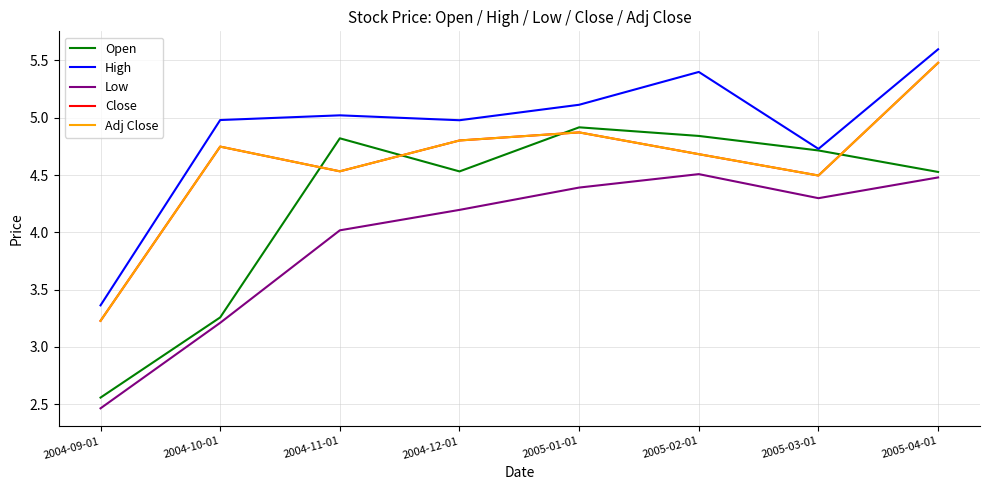

Rank the series at 2004-12-01 from lowest to highest value.

Low, Open, Close, Adj Close, High